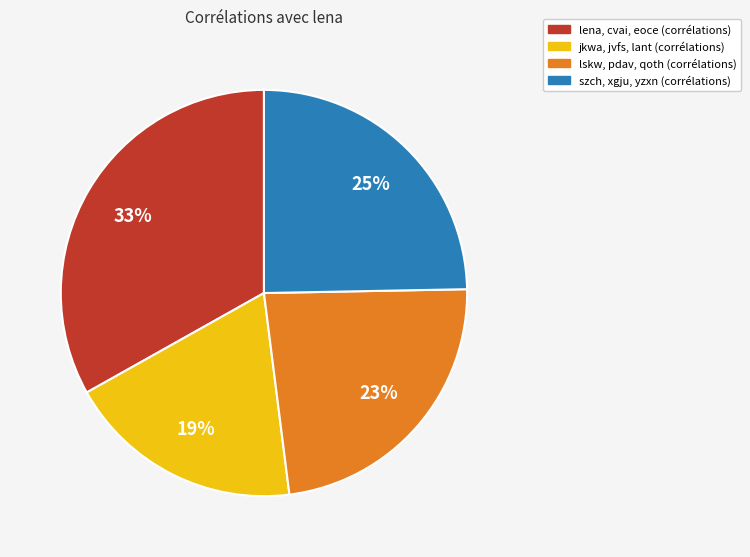

To the nearest percent, what is the difference between the largest and smallest slice percentages?

14%